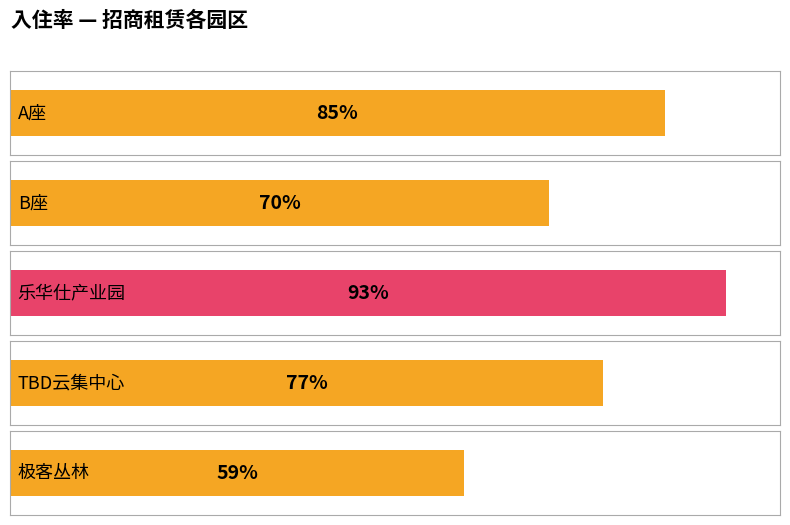

Is it true that the value at 乐华仕产业园 is 162?

False